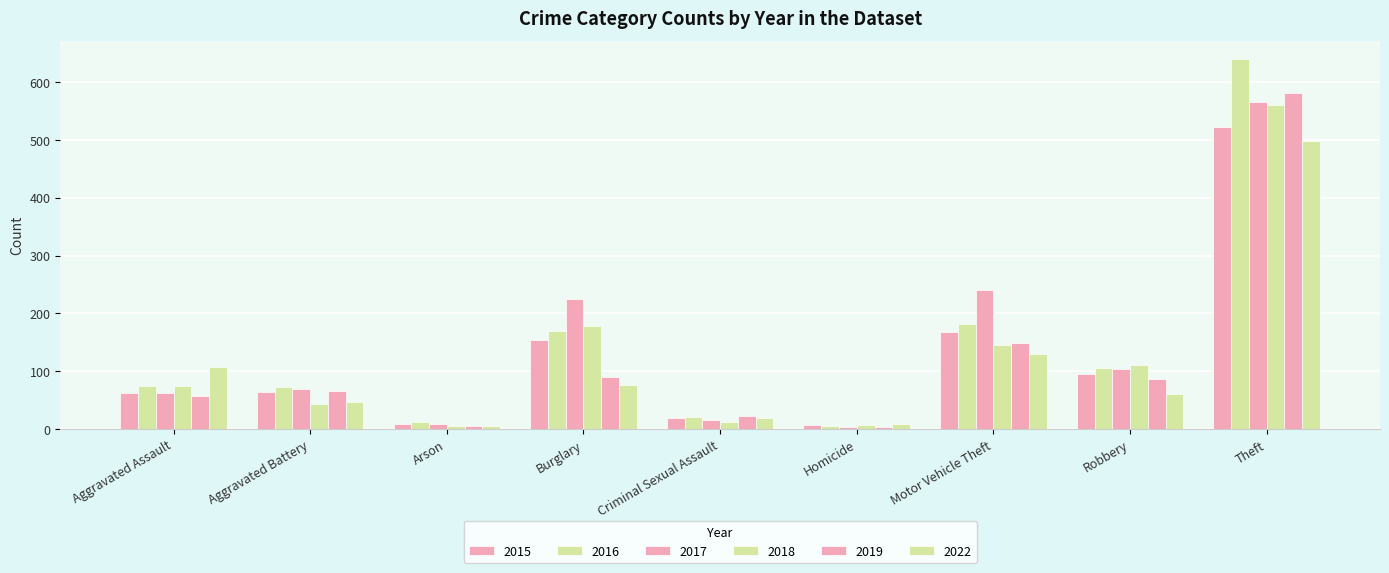

What is the label of the 4th bar from the right?

Homicide